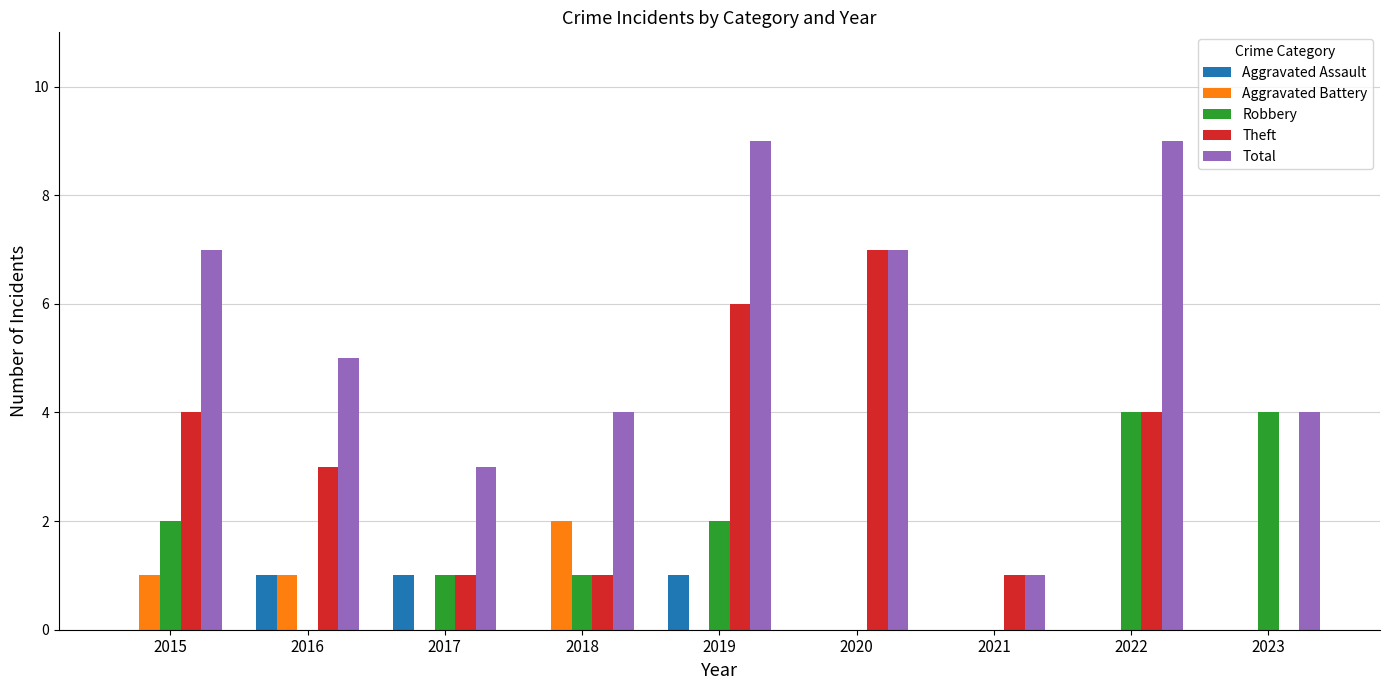

At which category is the sum across all series the highest?

2019